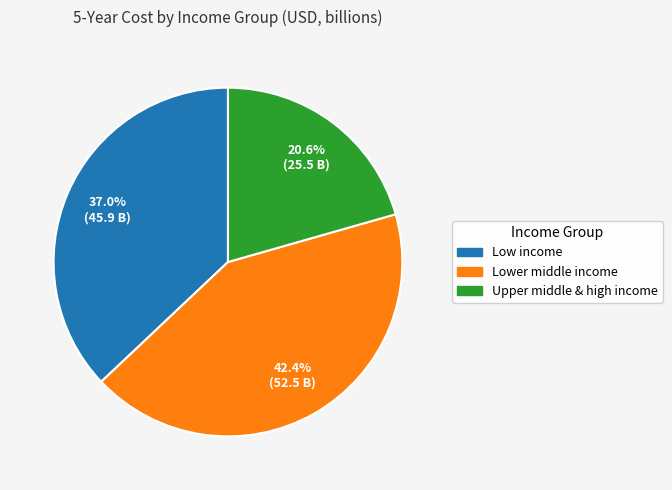

Rank the categories by value from highest to lowest.

Lower middle income, Low income, Upper middle & high income